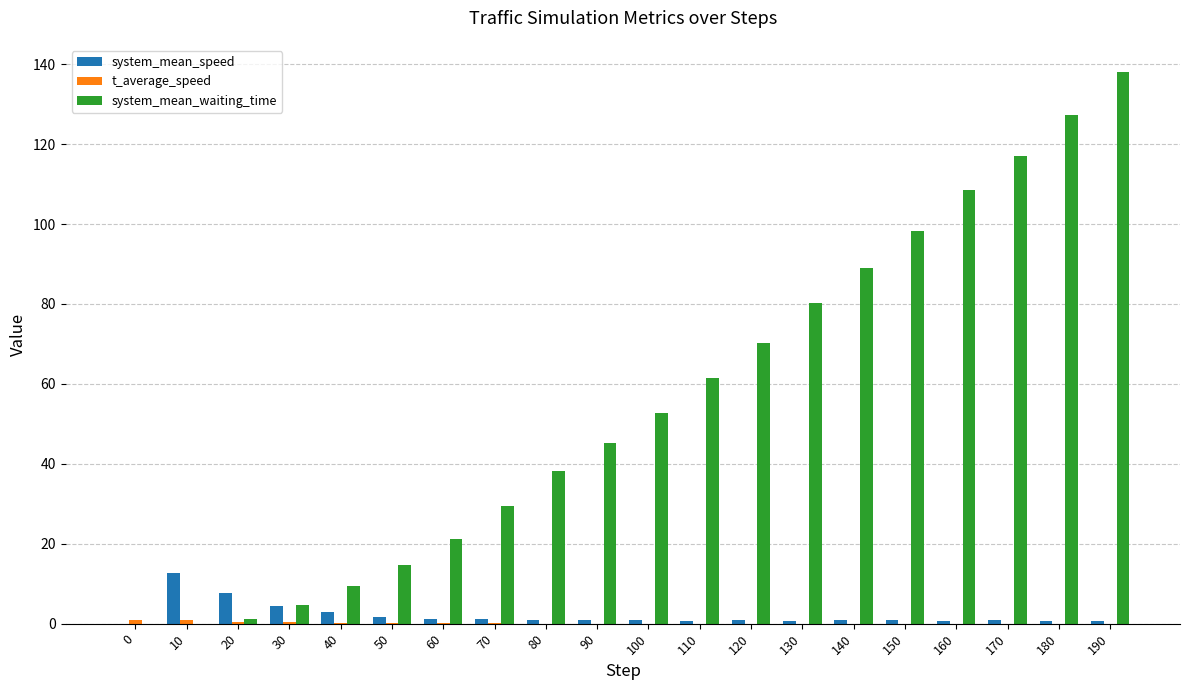

What is the total value across all series at 10?

13.6